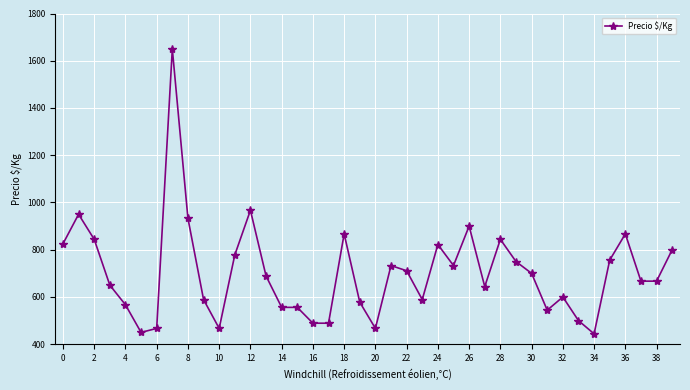

What is the maximum value shown in the chart?

1650